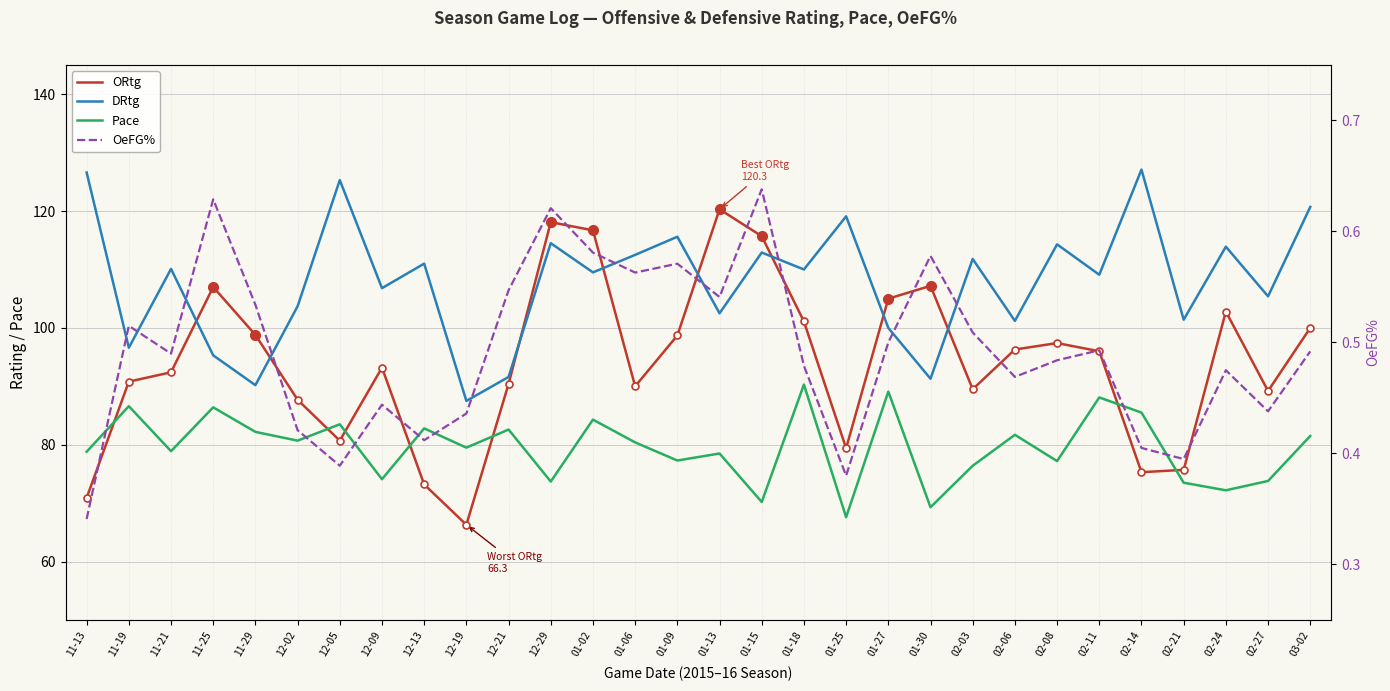

At which category is the sum across all series the highest?

01-02